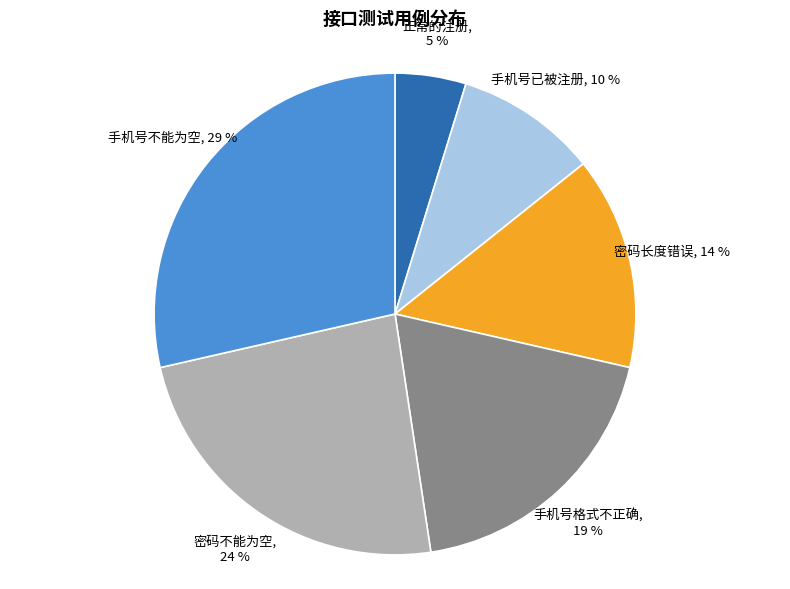

Which category has the biggest portion of the pie?

手机号不能为空